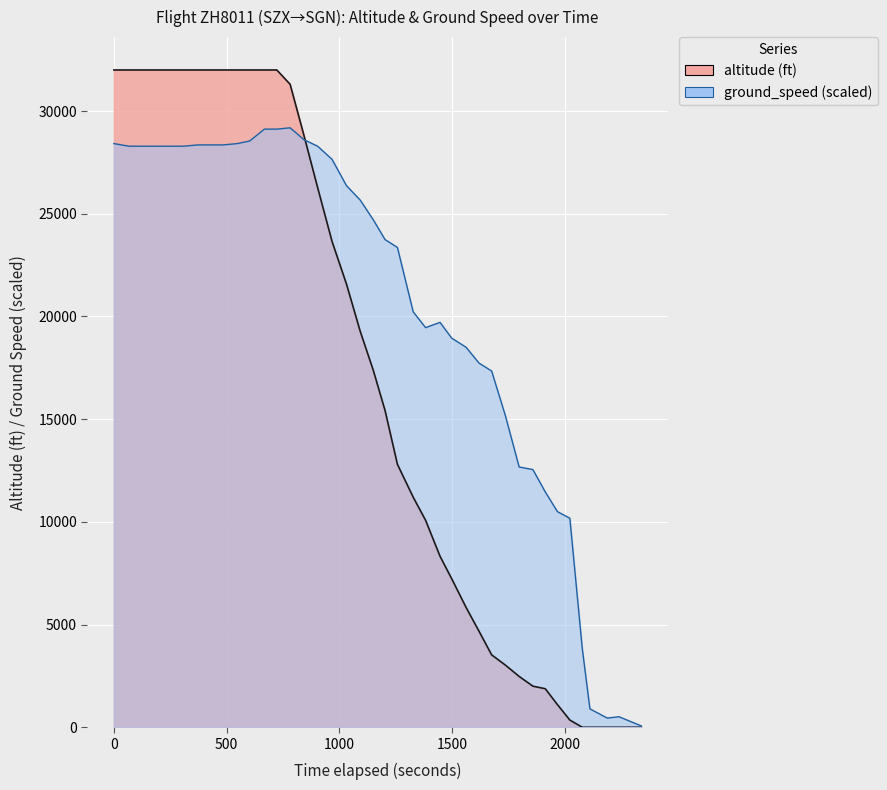

What is the difference between the maximum and second lowest values?

32000